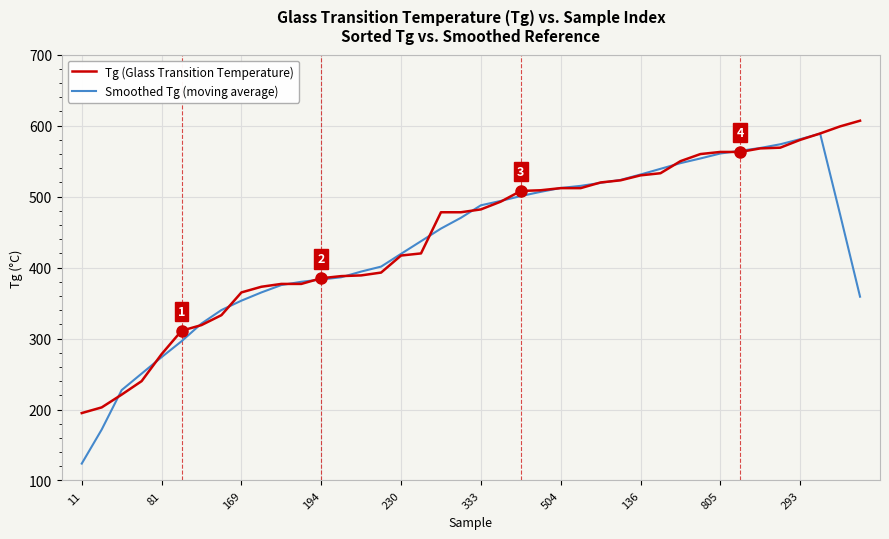

What is the smallest value displayed?

123.8